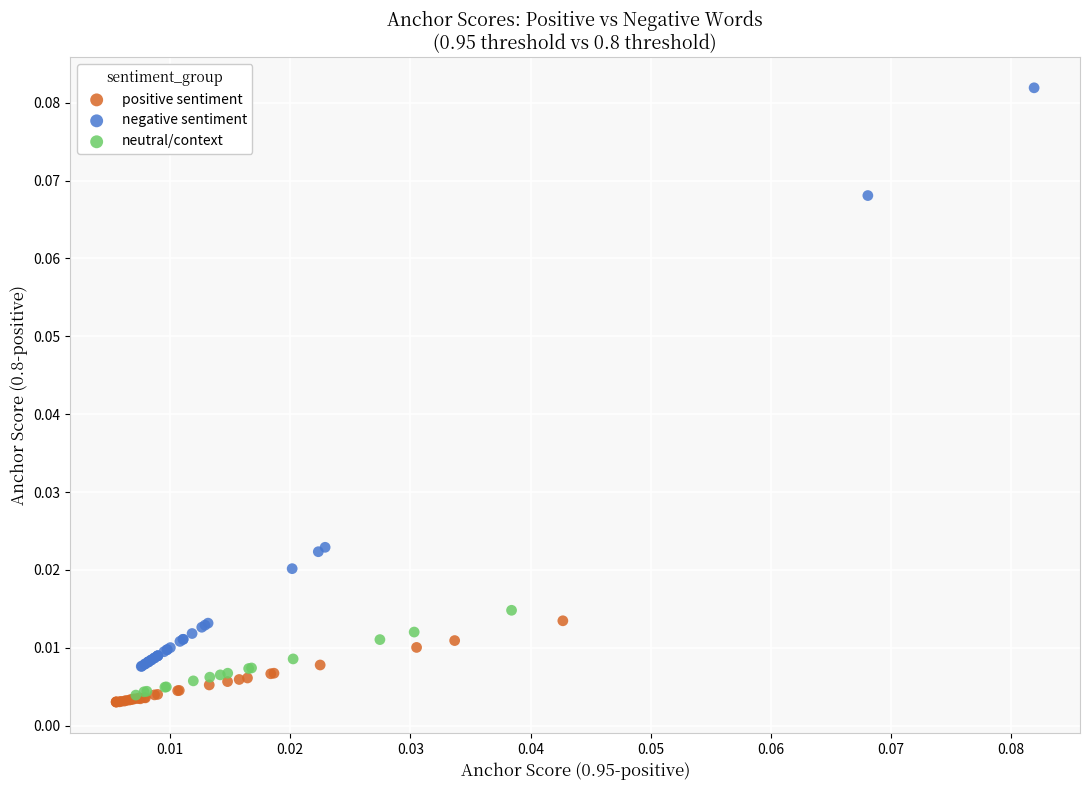

Which series reaches the maximum Y coordinate?

negative sentiment